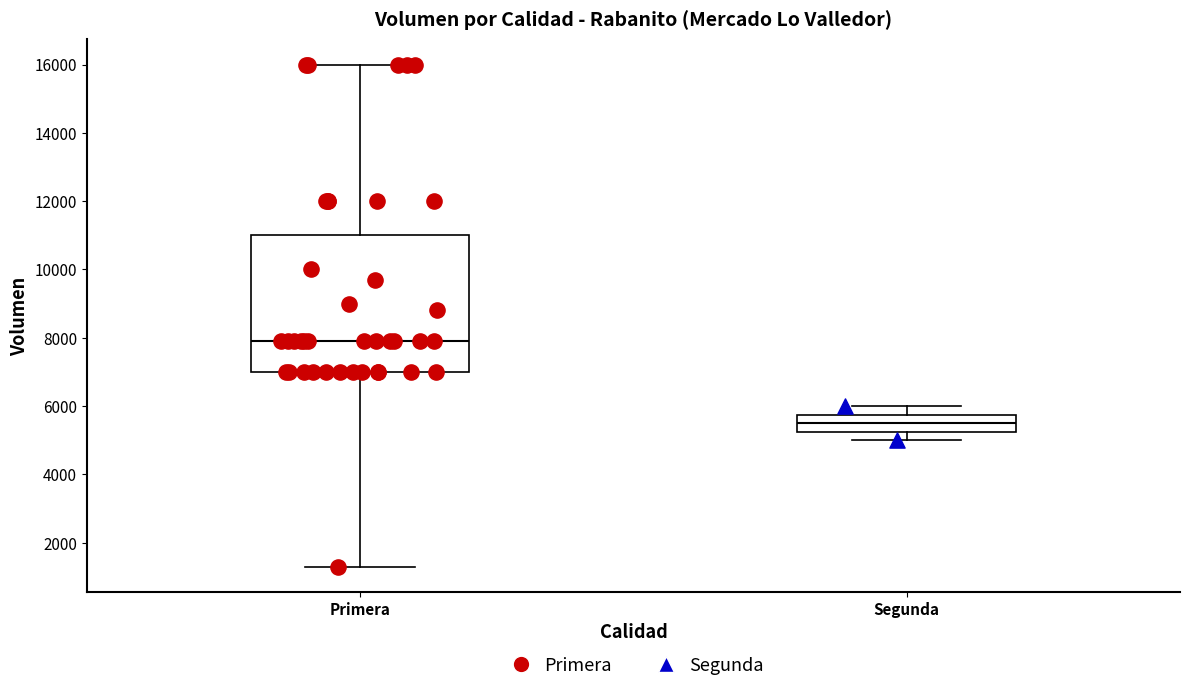

Reading left to right, transcribe this box plot: for each box, give where its median line is, the range the box spans, and where its two whiskers end, as read against the y-axis. The values are not printed on the chart, so give them approximately, as read against the axis.

Primera: median 8000, box 7000 to 11000, whiskers 1400 to 16000
Segunda: median 5600, box 5200 to 5800, whiskers 5000 to 6000